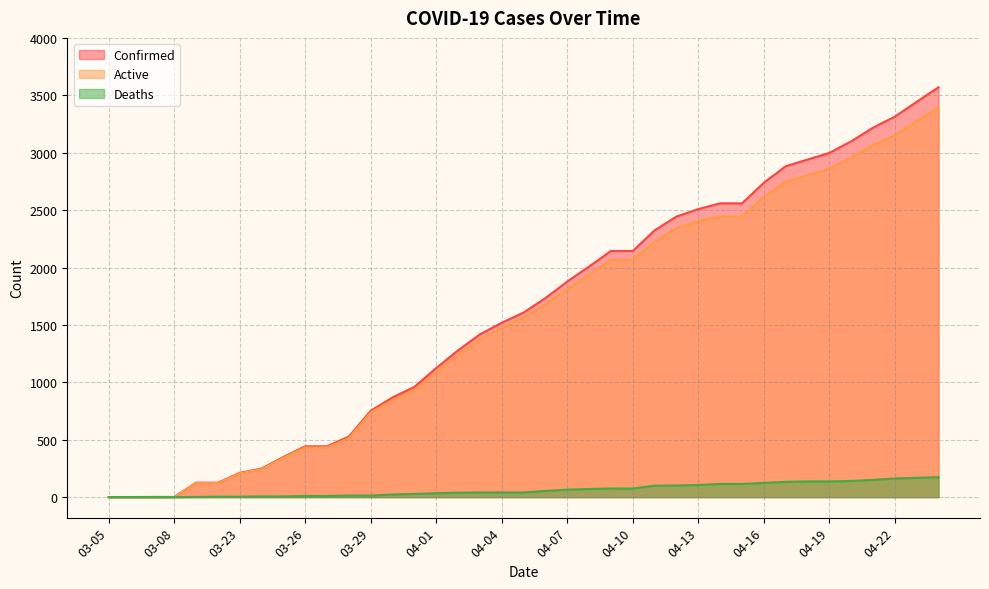

What is the difference between the second highest and second lowest values in the Deaths series?

168